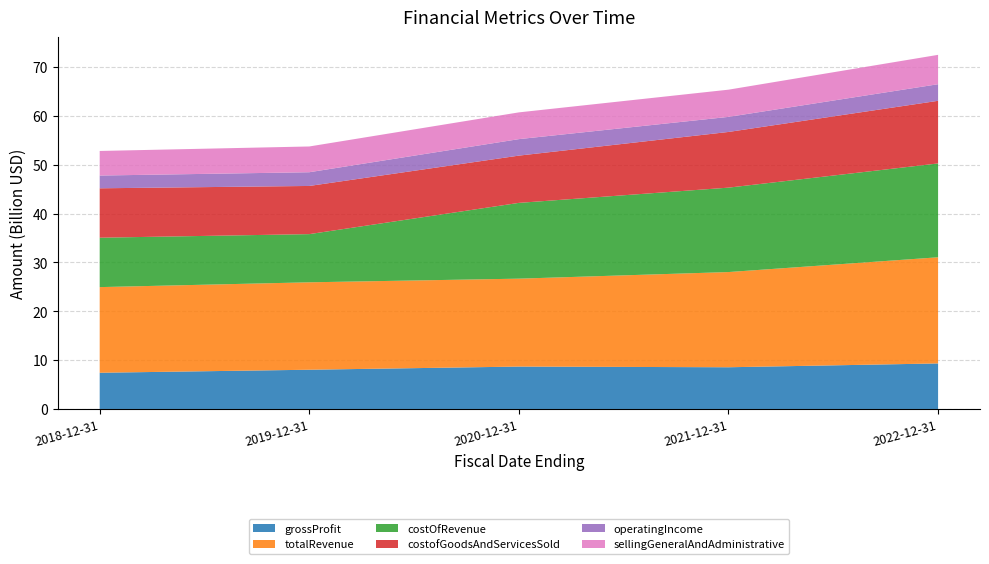

Reading left to right, transcribe all the data shown in this chart.

grossProfit: 7418600000	8036100000	8682600000	8542700000	9325100000
totalRevenue: 17534500000	17900800000	18002200000	19493500000	21735200000
costOfRevenue: 10115931000	9864700000	15514700000	17284300000	19215600000
costofGoodsAndServicesSold: 10115900000	9864700000	9679100000	11401900000	12823800000
operatingIncome: 2611600000	2808800000	3373800000	3083700000	3397200000
sellingGeneralAndAdministrative: 5033800000	5274900000	5477900000	5572500000	6014500000